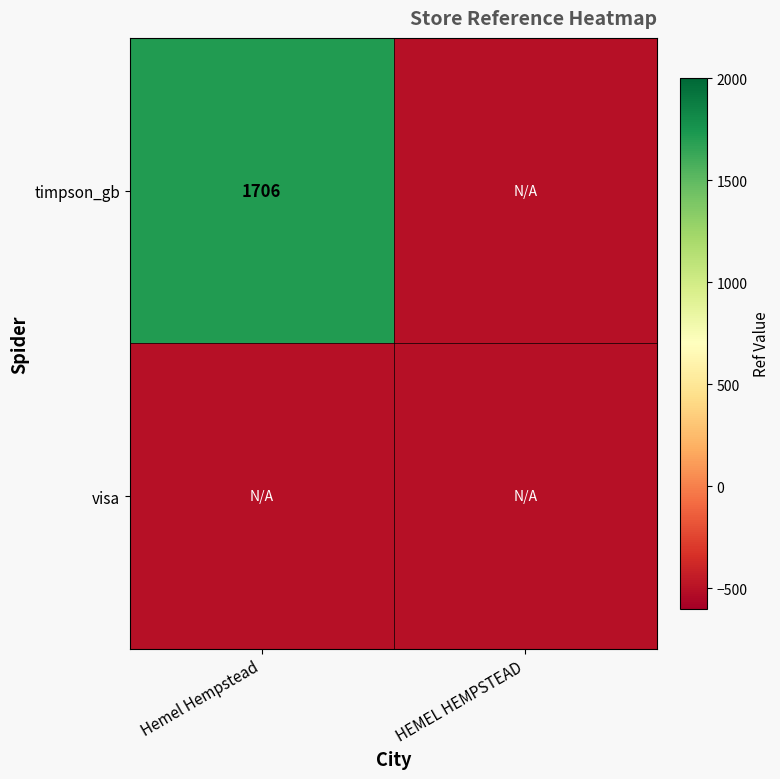

True or false: timpson_gb has a value of 888 at Hemel Hempstead.

False